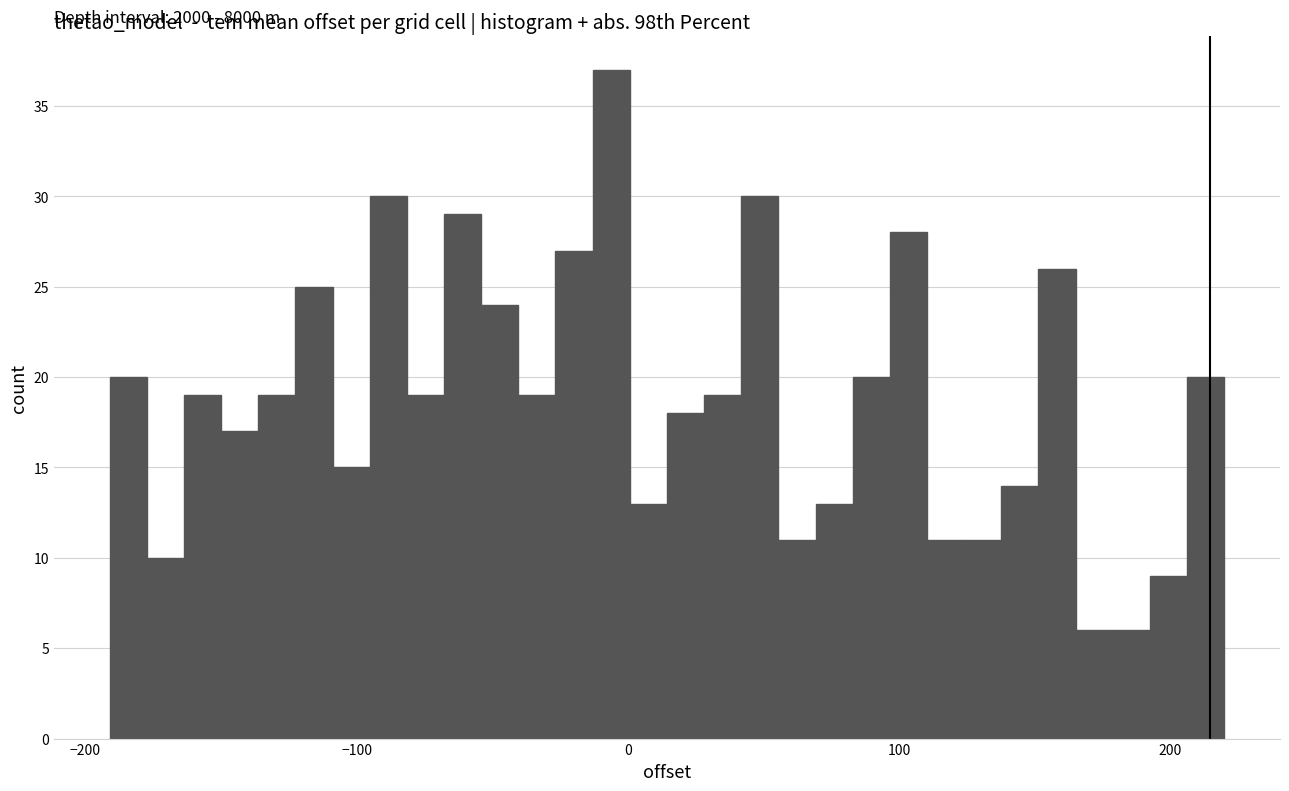

Around what value on the x-axis is the tallest bar? Give the approximate position of its centre, as read against the axis.

-10